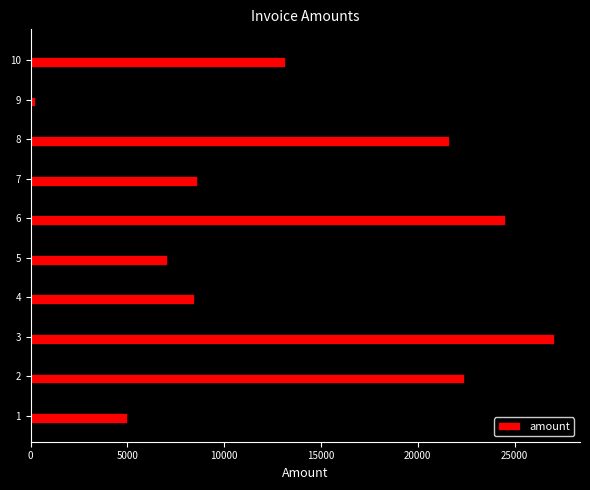

What is the smallest value displayed?

196.0